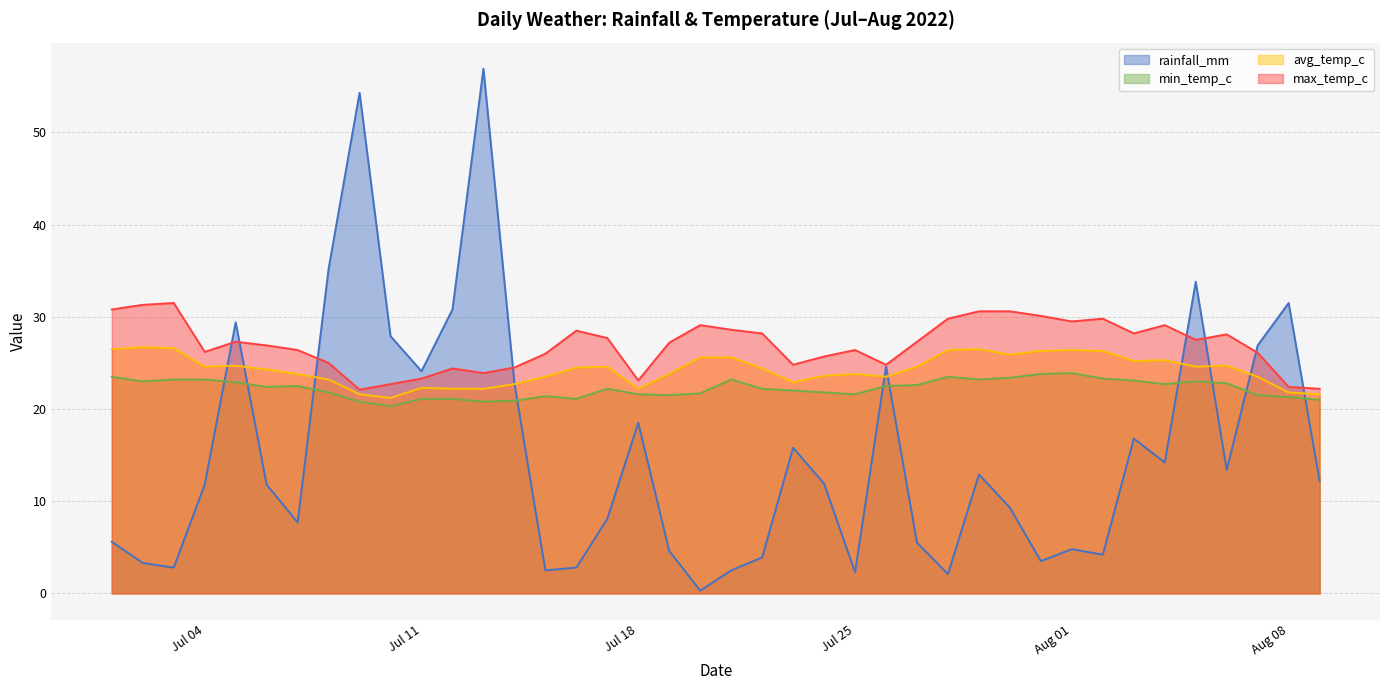

In min_temp_c, how many points are higher than both neighbors (excluding endpoints)?

7